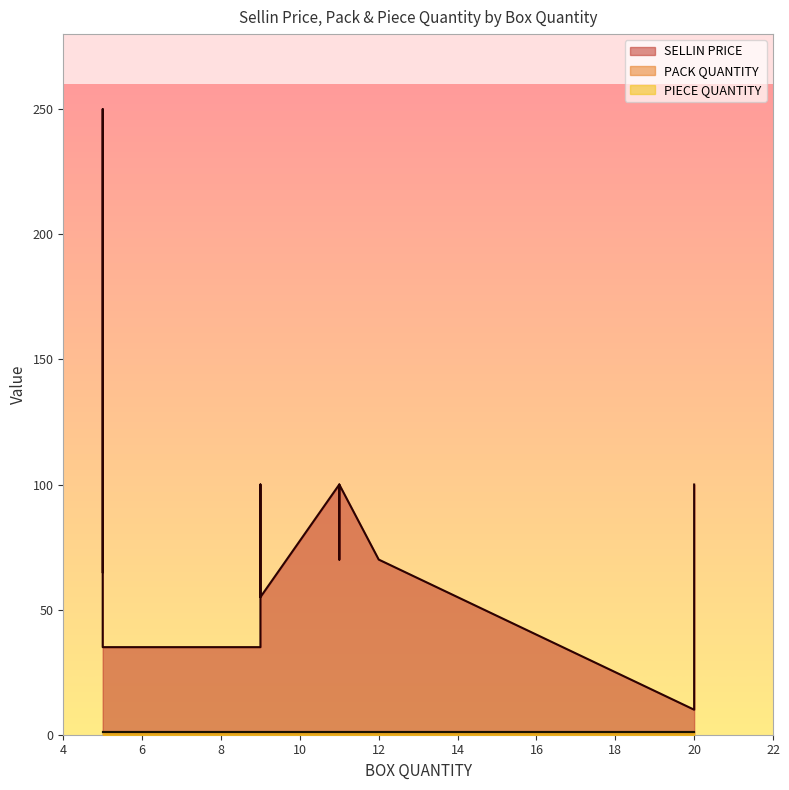

List the series in order of their peak value, lowest first.

PACK QUANTITY, PIECE QUANTITY, SELLIN PRICE